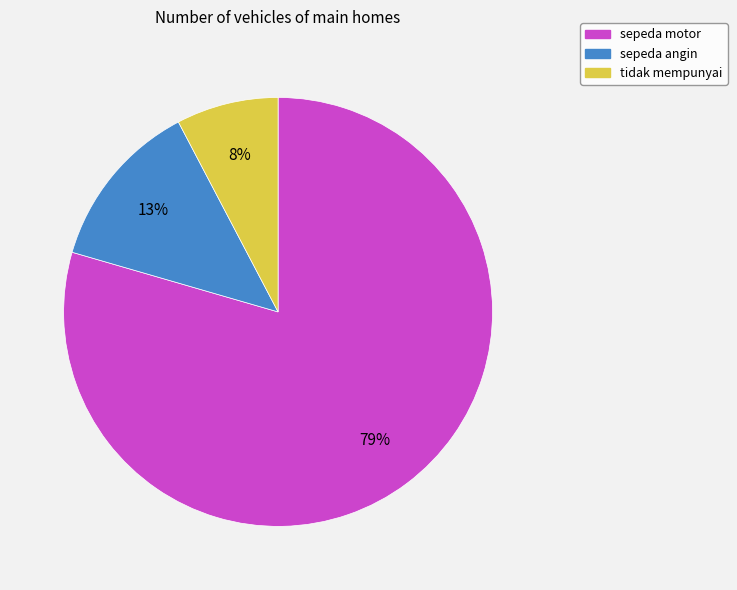

To the nearest percent, what is the combined percentage of sepeda motor and sepeda angin?

92%